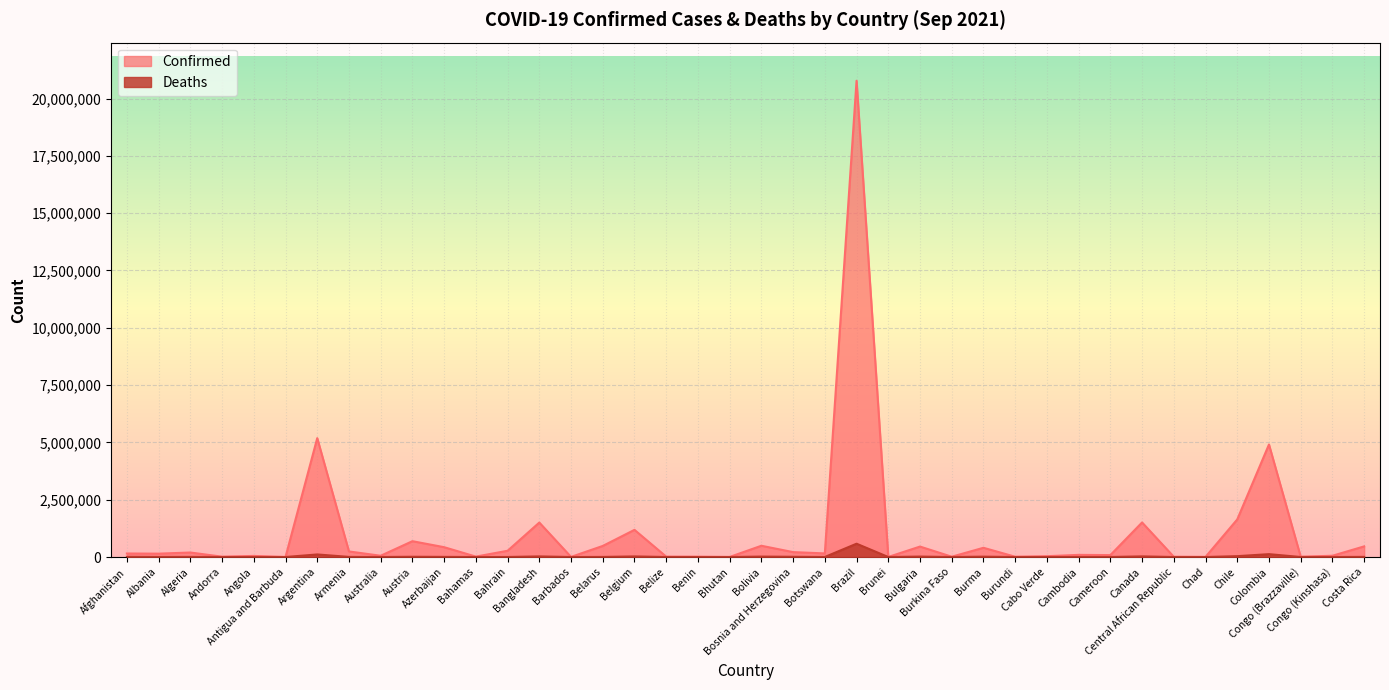

What is the total value across all series at Colombia?

5034031